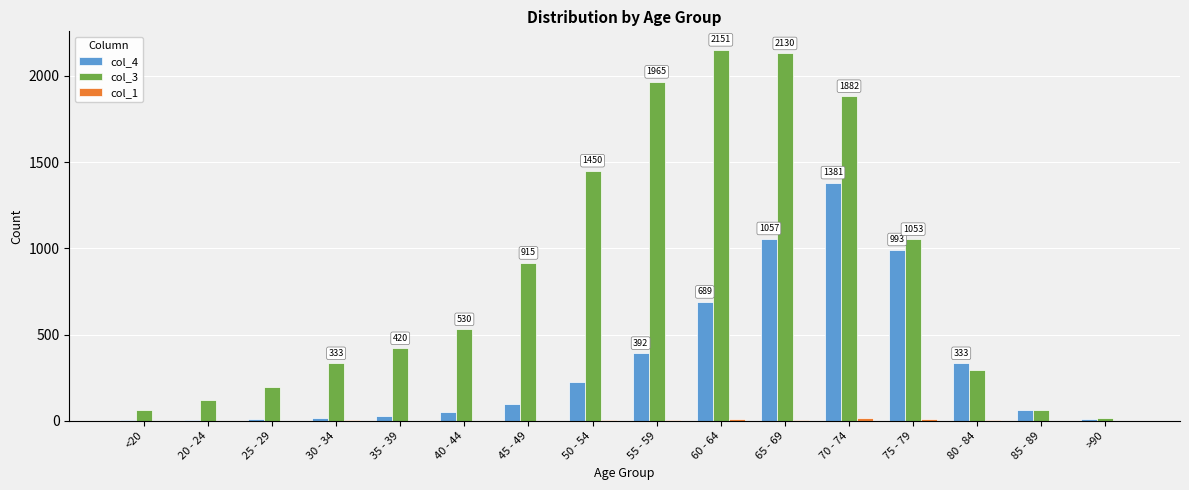

What is the maximum value shown in the chart?

2151